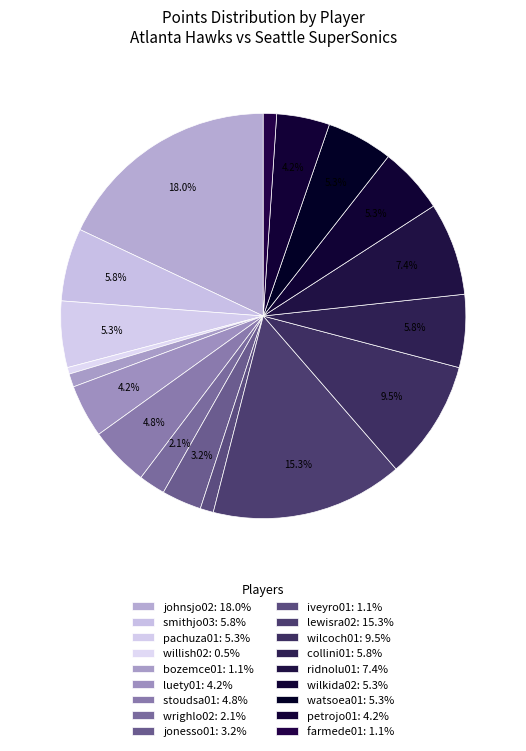

Which category has the biggest portion of the pie?

johnsjo02